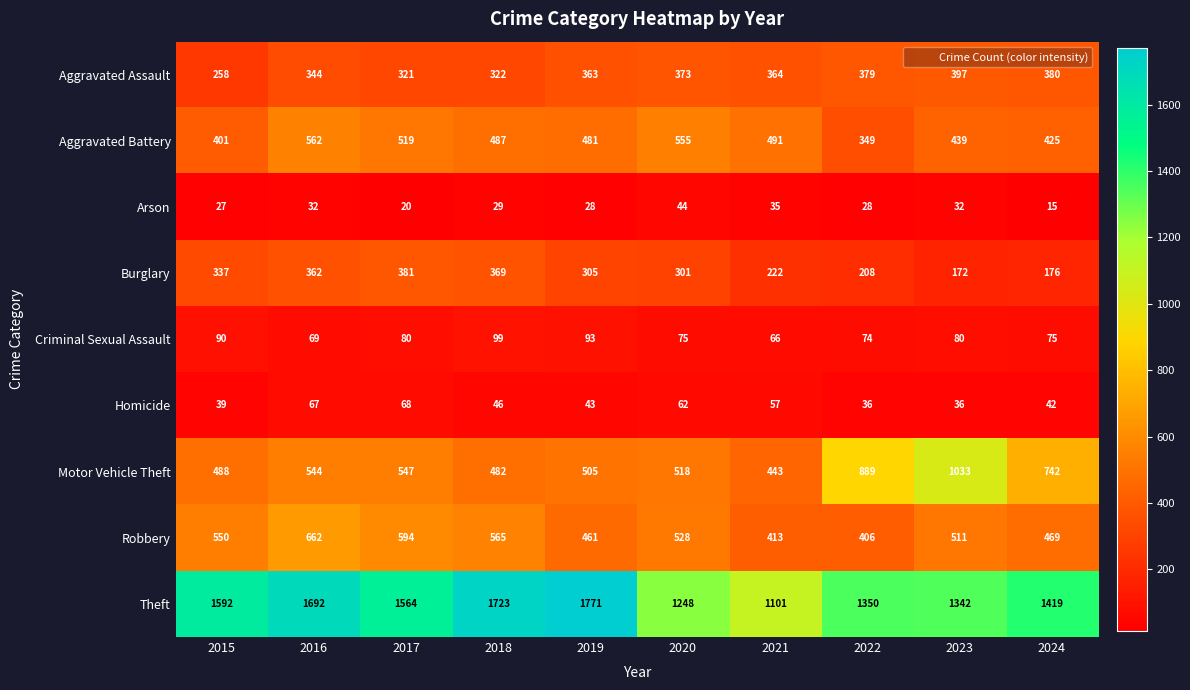

List the series in order of their peak value, lowest first.

Arson, Homicide, Criminal Sexual Assault, Burglary, Aggravated Assault, Aggravated Battery, Robbery, Motor Vehicle Theft, Theft